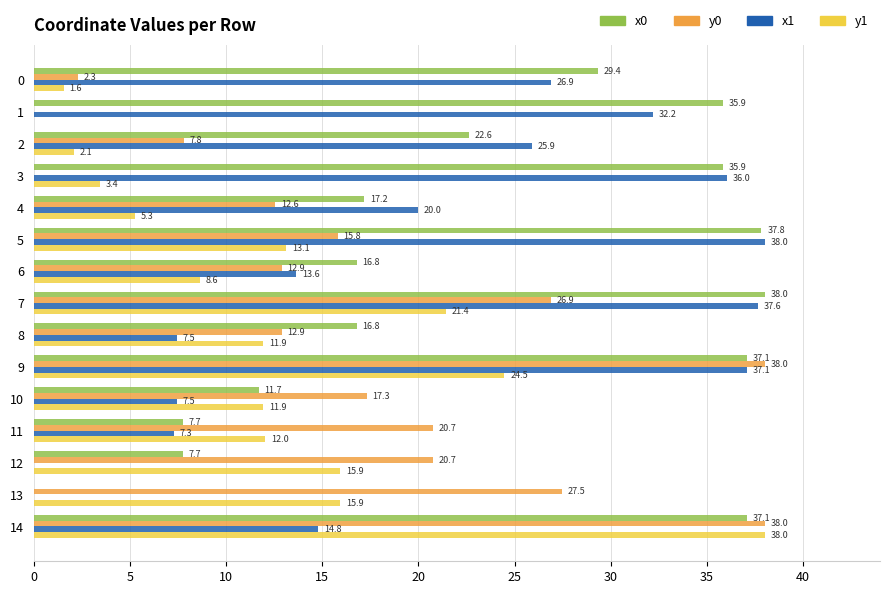

How many positive values does the y1 series have?

14